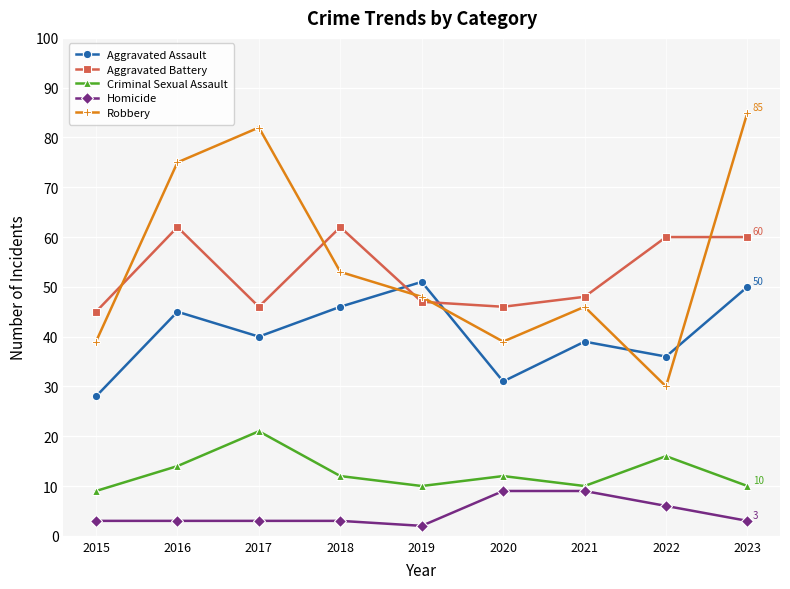

What is the lowest value of the Homicide series?

2